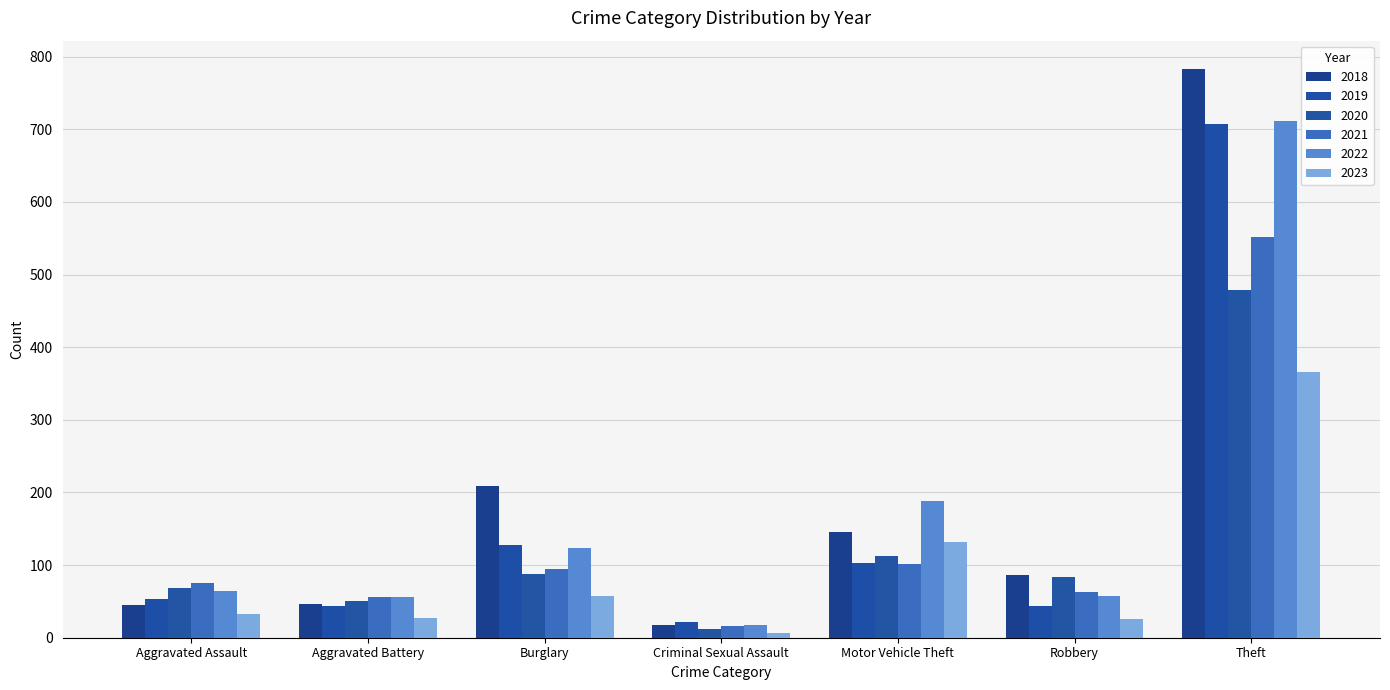

What is the difference between the second highest and second lowest values in the 2021 series?

45